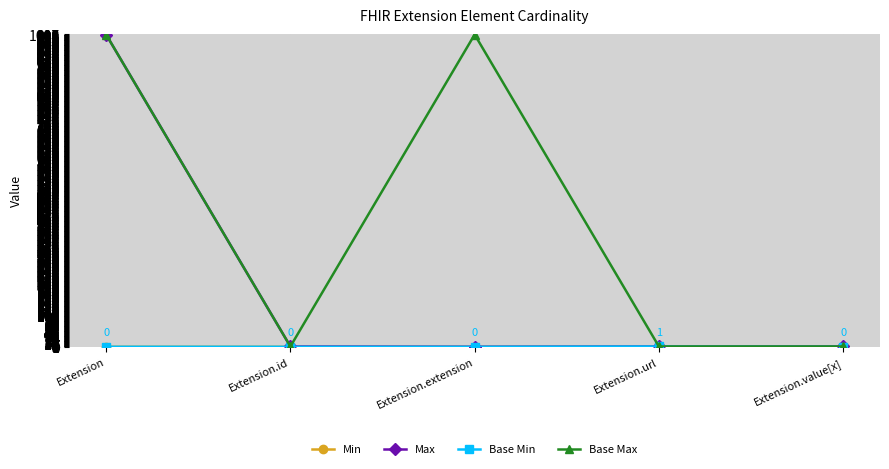

Count the Min values in the range 0 to 1.

5